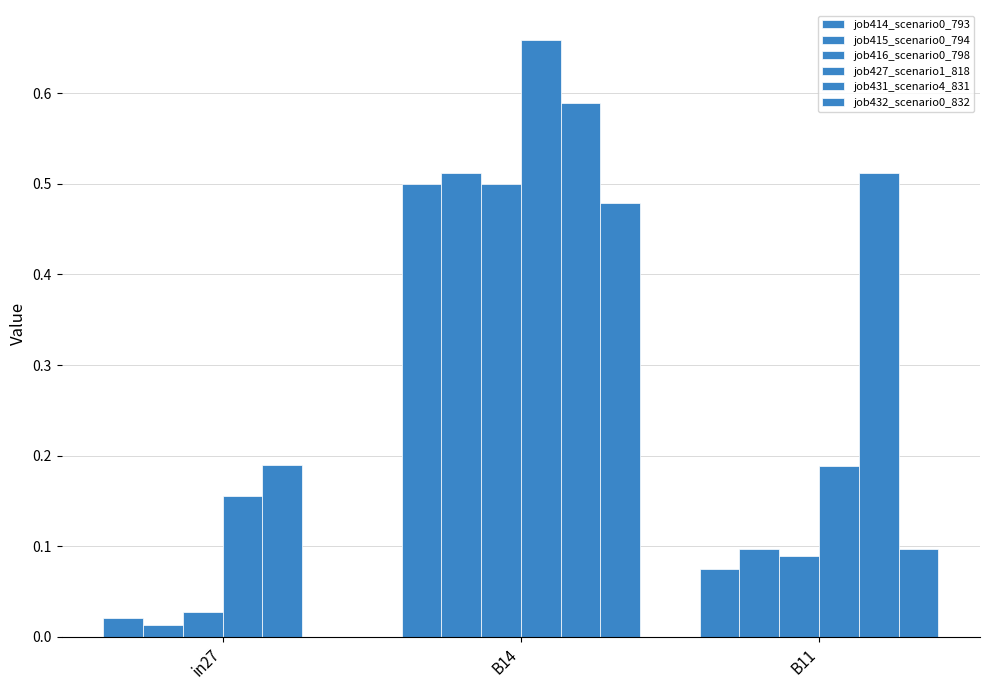

Where is job432_scenario0_832 nearest to the value 0?

in27